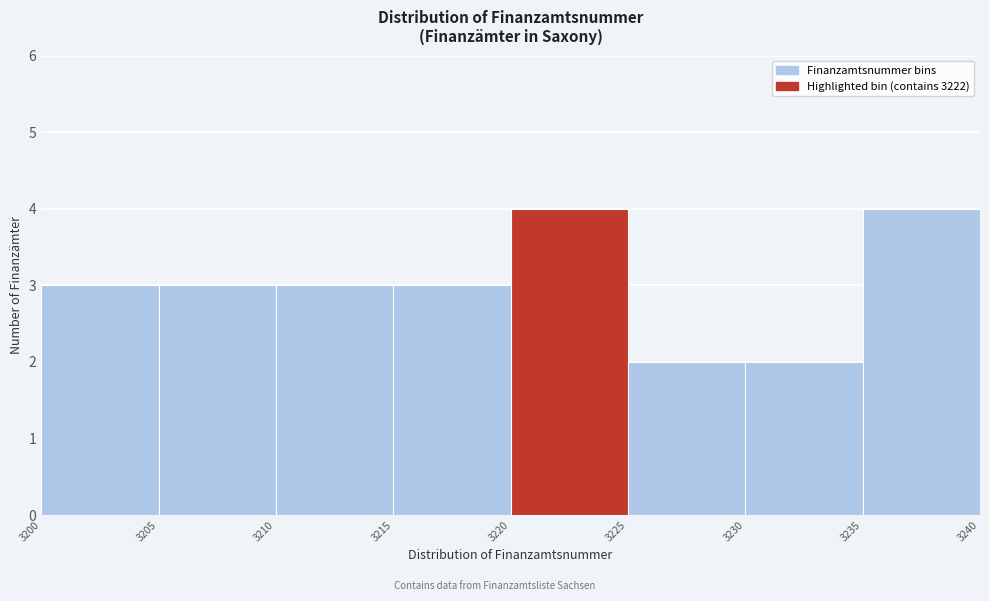

Reading left to right, transcribe this chart: for each bar, give the range it covers on the x-axis and its height. The values are not printed on the chart, so give them approximately, as read against the axis.

3200 to 3205: 3
3205 to 3210: 3
3210 to 3215: 3
3215 to 3220: 3
3220 to 3225: 4
3225 to 3230: 2
3230 to 3235: 2
3235 to 3240: 4